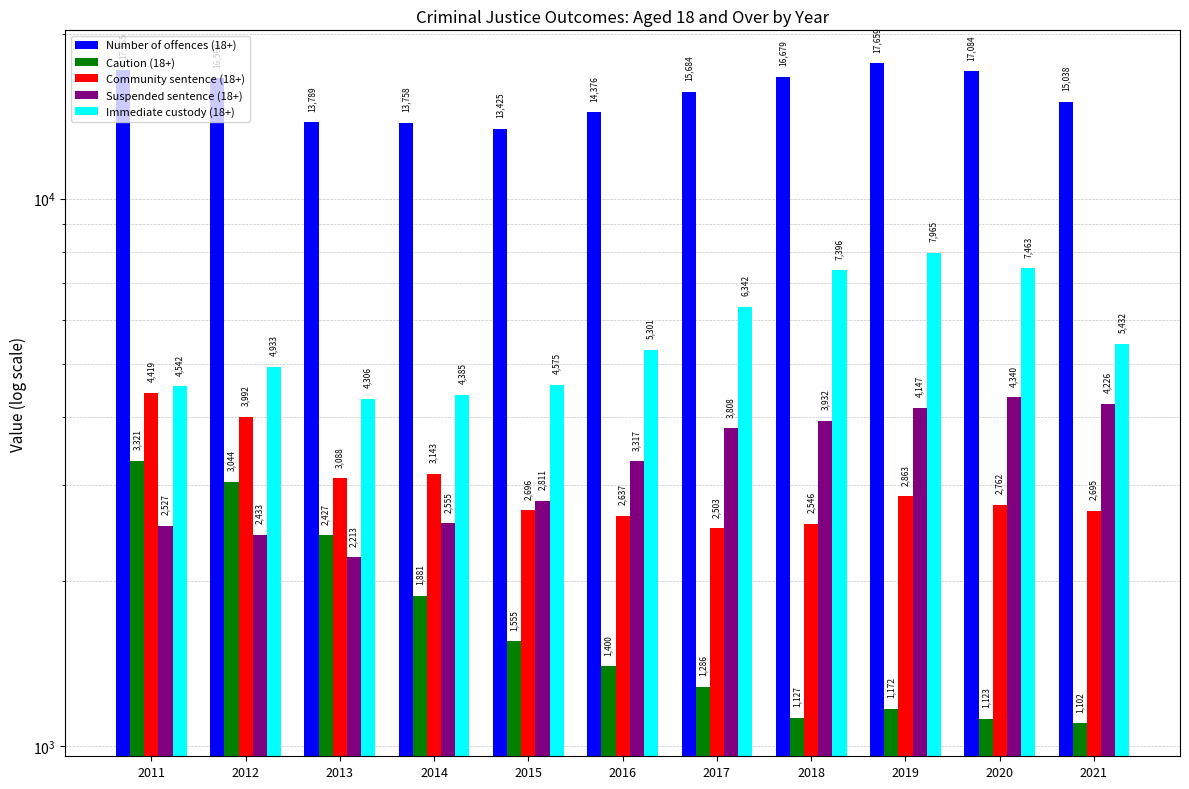

Reading left to right, what are all the values shown in this chart?

Number of offences (18+): 2011=17165	2012=16569	2013=13789	2014=13758	2015=13425	2016=14376	2017=15684	2018=16679	2019=17659	2020=17084	2021=15038
Caution (18+): 2011=3321	2012=3044	2013=2427	2014=1881	2015=1555	2016=1400	2017=1286	2018=1127	2019=1172	2020=1123	2021=1102
Community sentence (18+): 2011=4419	2012=3992	2013=3088	2014=3143	2015=2696	2016=2637	2017=2503	2018=2546	2019=2863	2020=2762	2021=2695
Suspended sentence (18+): 2011=2527	2012=2433	2013=2213	2014=2555	2015=2811	2016=3317	2017=3808	2018=3932	2019=4147	2020=4340	2021=4226
Immediate custody (18+): 2011=4542	2012=4933	2013=4306	2014=4385	2015=4575	2016=5301	2017=6342	2018=7396	2019=7965	2020=7463	2021=5432